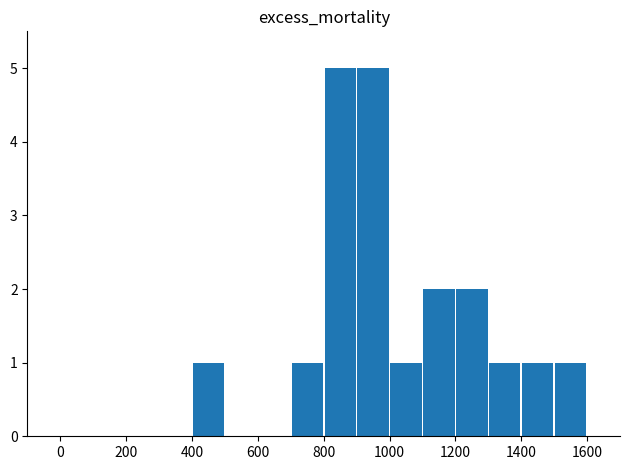

What is the maximum value shown in the chart?

5